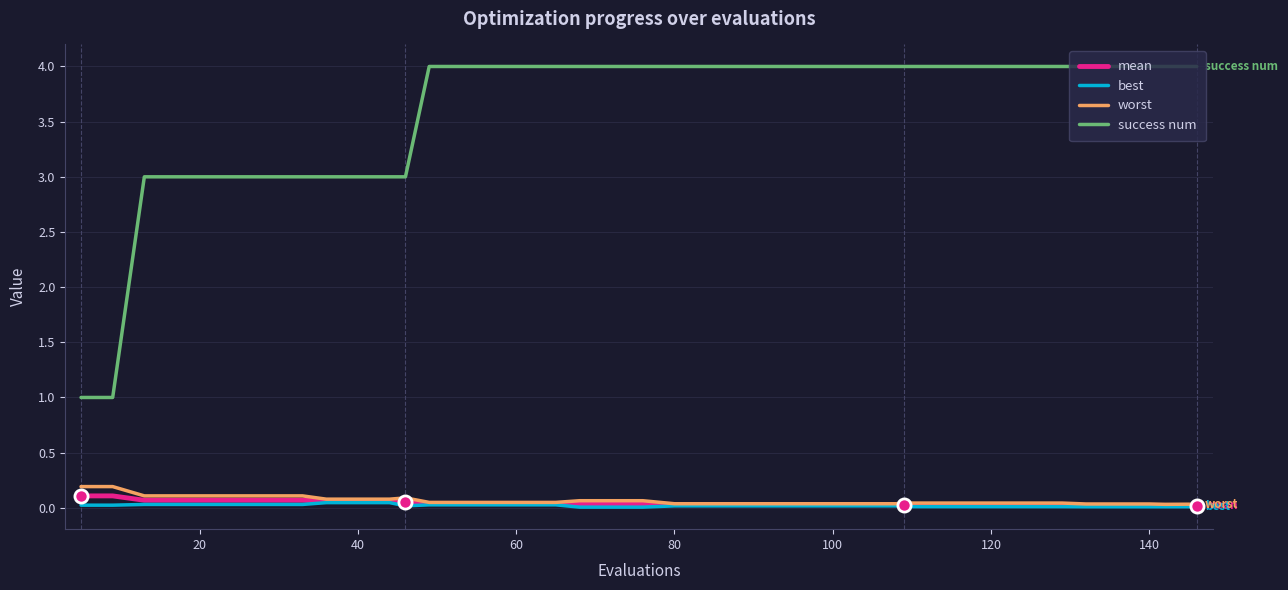

Which series has the largest total across all categories?

success num